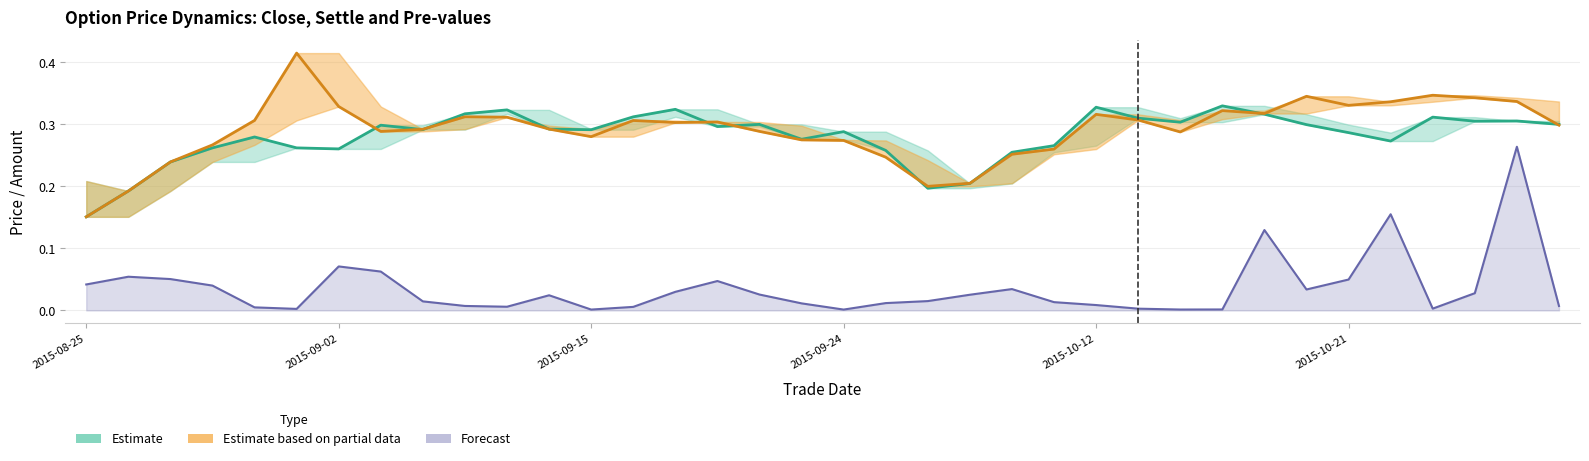

The value of settle at 32 is 0.3. True or false?

True